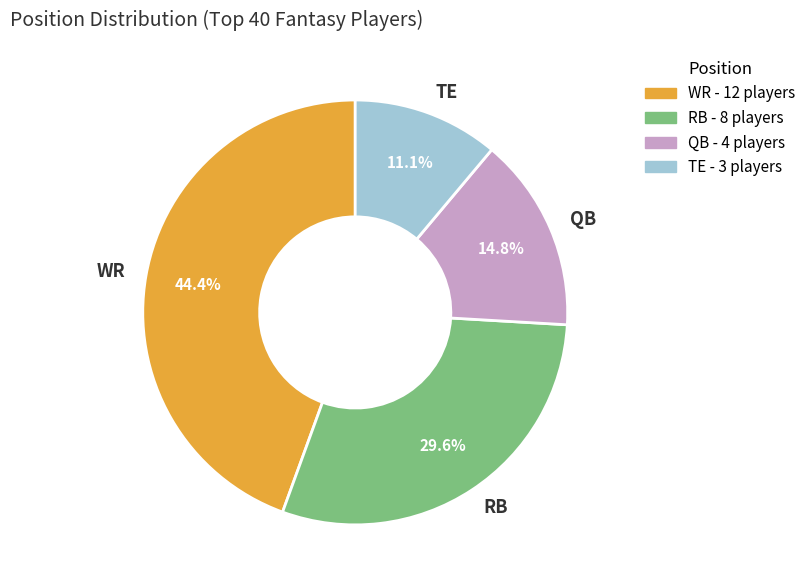

To the nearest percent, what is the difference between the WR and QB slice percentages?

30%